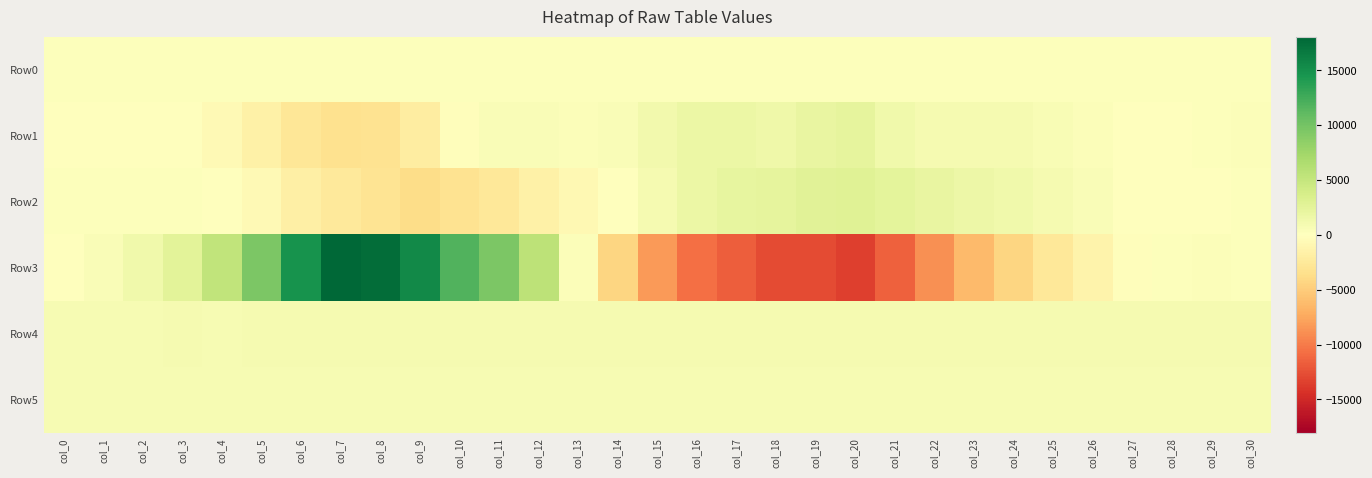

Between col_2 and col_26, which is larger?

col_26